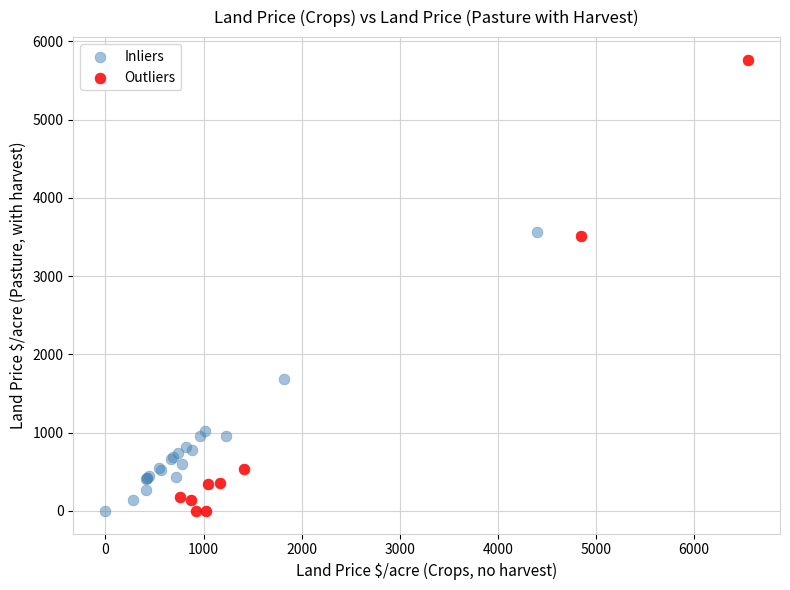

What are all the series names shown in the legend?

Inliers, Outliers